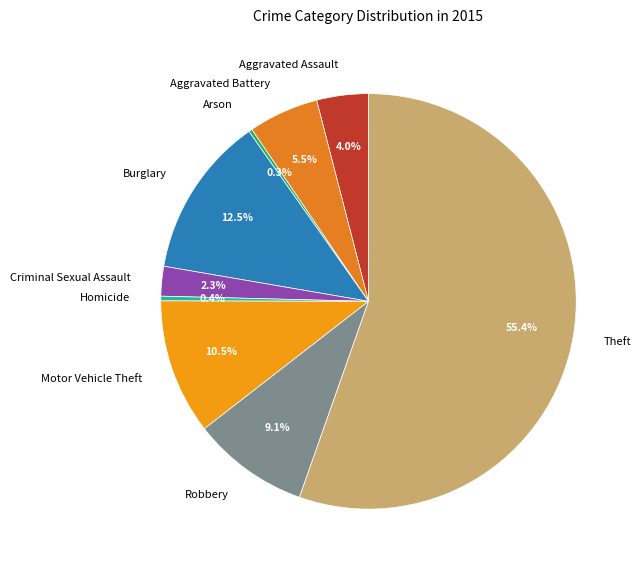

What is the largest slice in the pie chart?

Theft